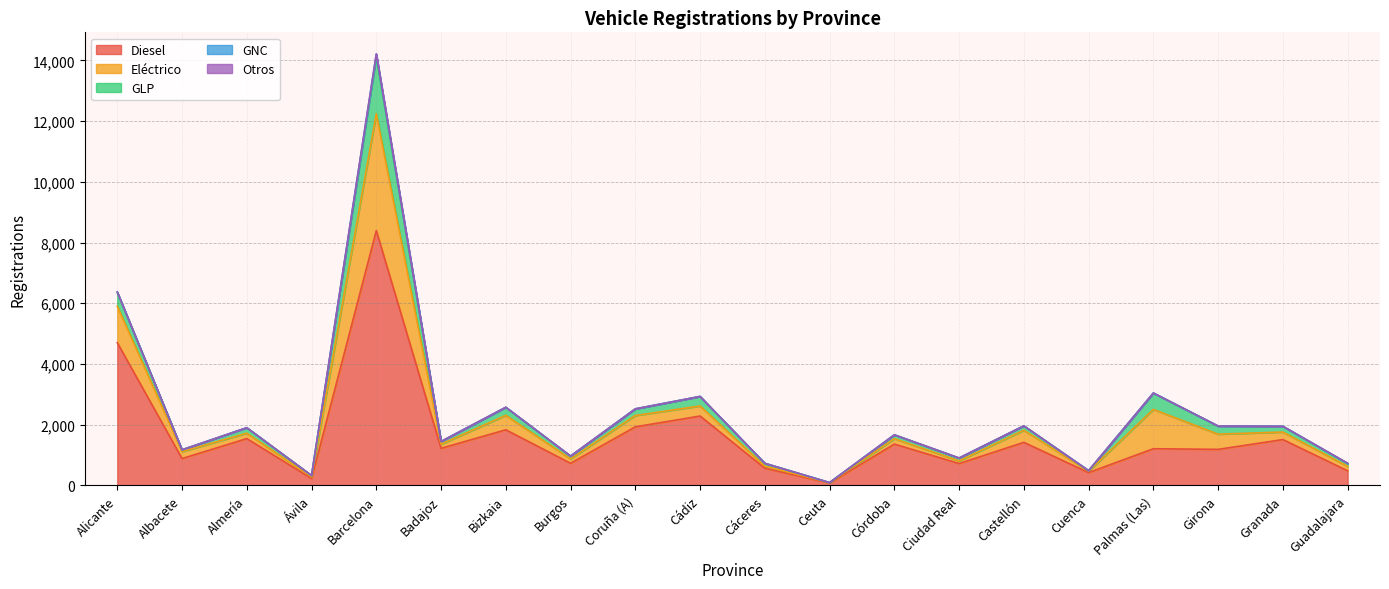

Reading left to right, what are all the values shown in this chart?

Diesel: Alicante=4702	Albacete=886	Almería=1544	Ávila=229	Barcelona=8392	Badajoz=1224	Bizkaia=1833	Burgos=730	Coruña (A)=1931	Cádiz=2286	Cáceres=568	Ceuta=78	Córdoba=1363	Ciudad Real=722	Castellón=1420	Cuenca=423	Palmas (Las)=1210	Girona=1189	Granada=1511	Guadalajara=484
Eléctrico: Alicante=1203	Albacete=229	Almería=178	Ávila=54	Barcelona=3854	Badajoz=134	Bizkaia=477	Burgos=144	Coruña (A)=373	Cádiz=332	Cáceres=69	Ceuta=14	Córdoba=177	Ciudad Real=88	Castellón=398	Cuenca=44	Palmas (Las)=1295	Girona=501	Granada=248	Guadalajara=146
GLP: Alicante=461	Albacete=59	Almería=180	Ávila=43	Barcelona=1867	Badajoz=90	Bizkaia=263	Burgos=93	Coruña (A)=217	Cádiz=313	Cáceres=92	Ceuta=3	Córdoba=125	Ciudad Real=92	Castellón=145	Cuenca=21	Palmas (Las)=539	Girona=263	Granada=188	Guadalajara=91
GNC: Alicante=3	Albacete=0	Almería=0	Ávila=0	Barcelona=97	Badajoz=1	Bizkaia=2	Burgos=1	Coruña (A)=2	Cádiz=0	Cáceres=0	Ceuta=0	Córdoba=3	Ciudad Real=2	Castellón=0	Cuenca=0	Palmas (Las)=0	Girona=4	Granada=2	Guadalajara=10
Otros: Alicante=1	Albacete=0	Almería=0	Ávila=0	Barcelona=2	Badajoz=0	Bizkaia=0	Burgos=0	Coruña (A)=0	Cádiz=0	Cáceres=0	Ceuta=0	Córdoba=0	Ciudad Real=0	Castellón=0	Cuenca=0	Palmas (Las)=1	Girona=1	Granada=0	Guadalajara=0